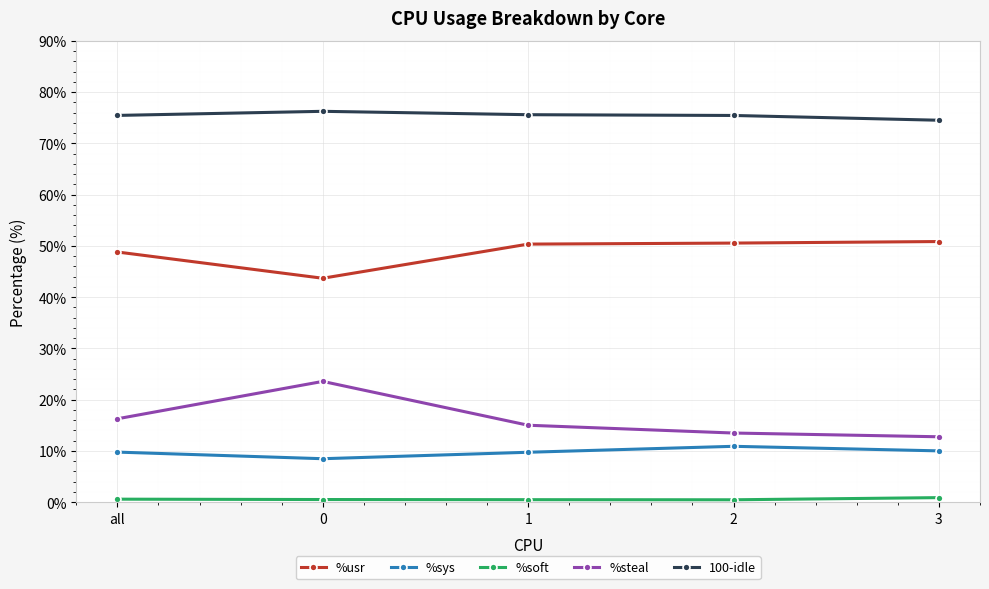

How many lines are shown in the chart?

5